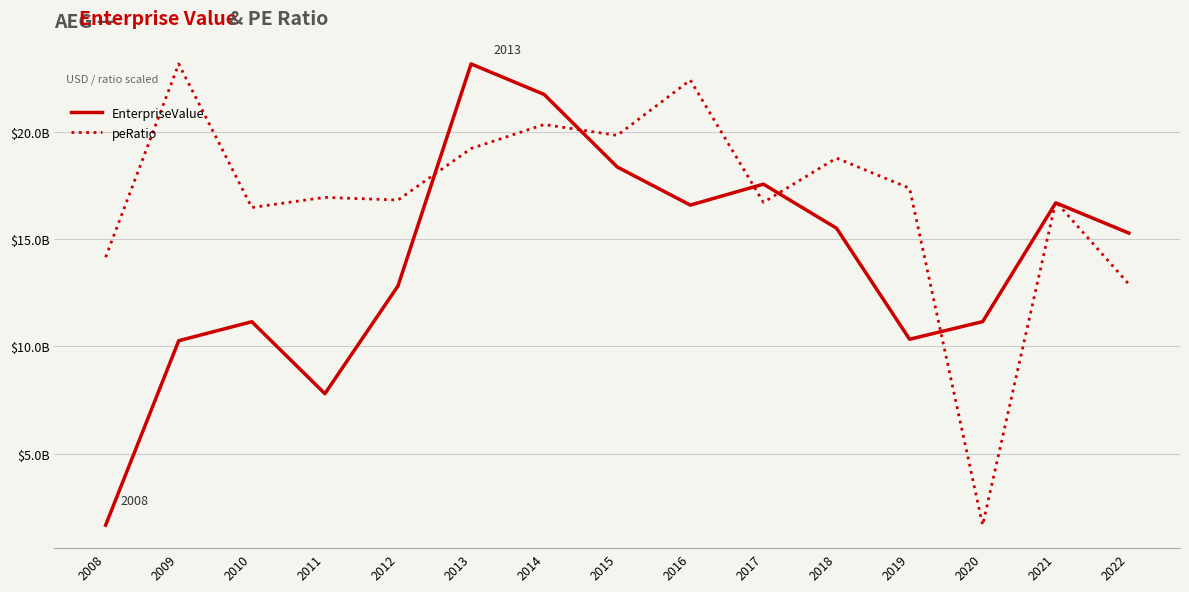

Is the value of EnterpriseValue at 2011 greater than the value of peRatio at 2015?

No